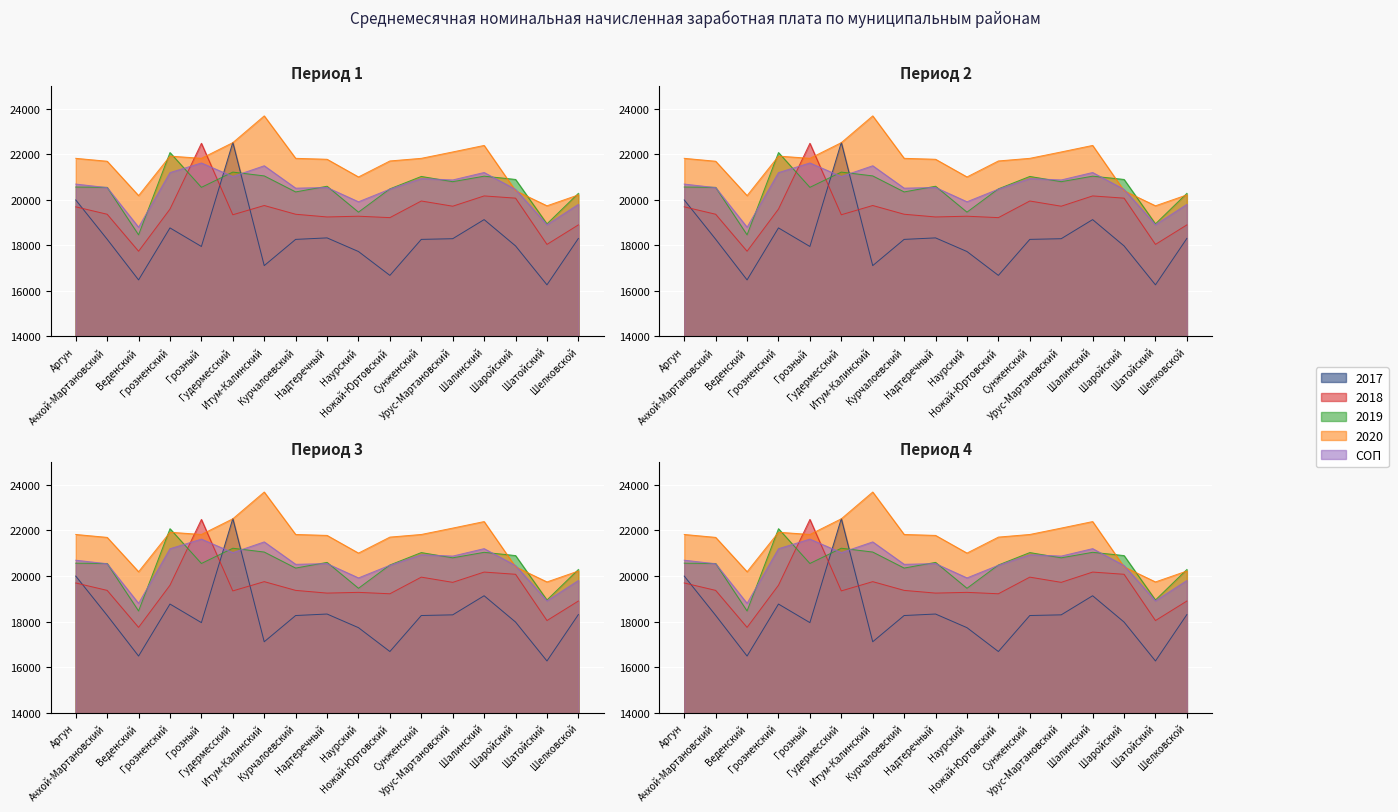

What is the label of the 2nd point from the left?

Ачхой-Мартановский